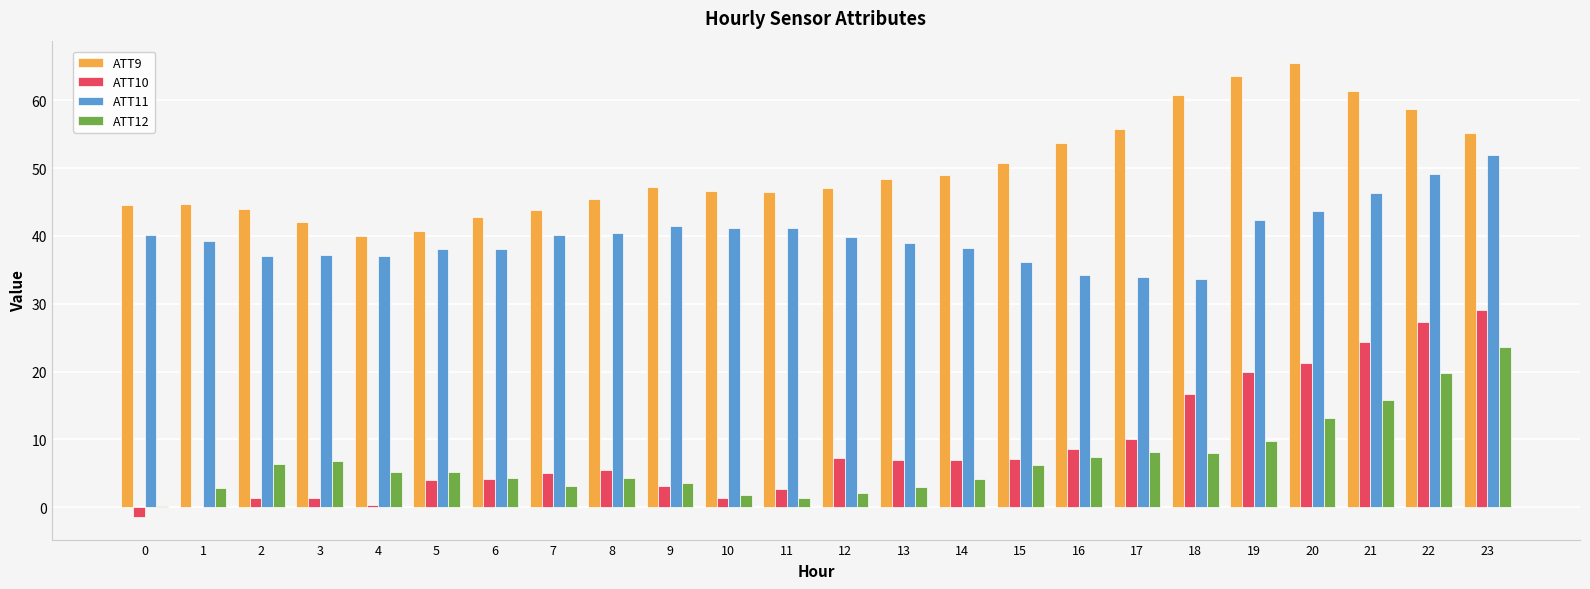

Where does the ATT12 series first go above 5?

2